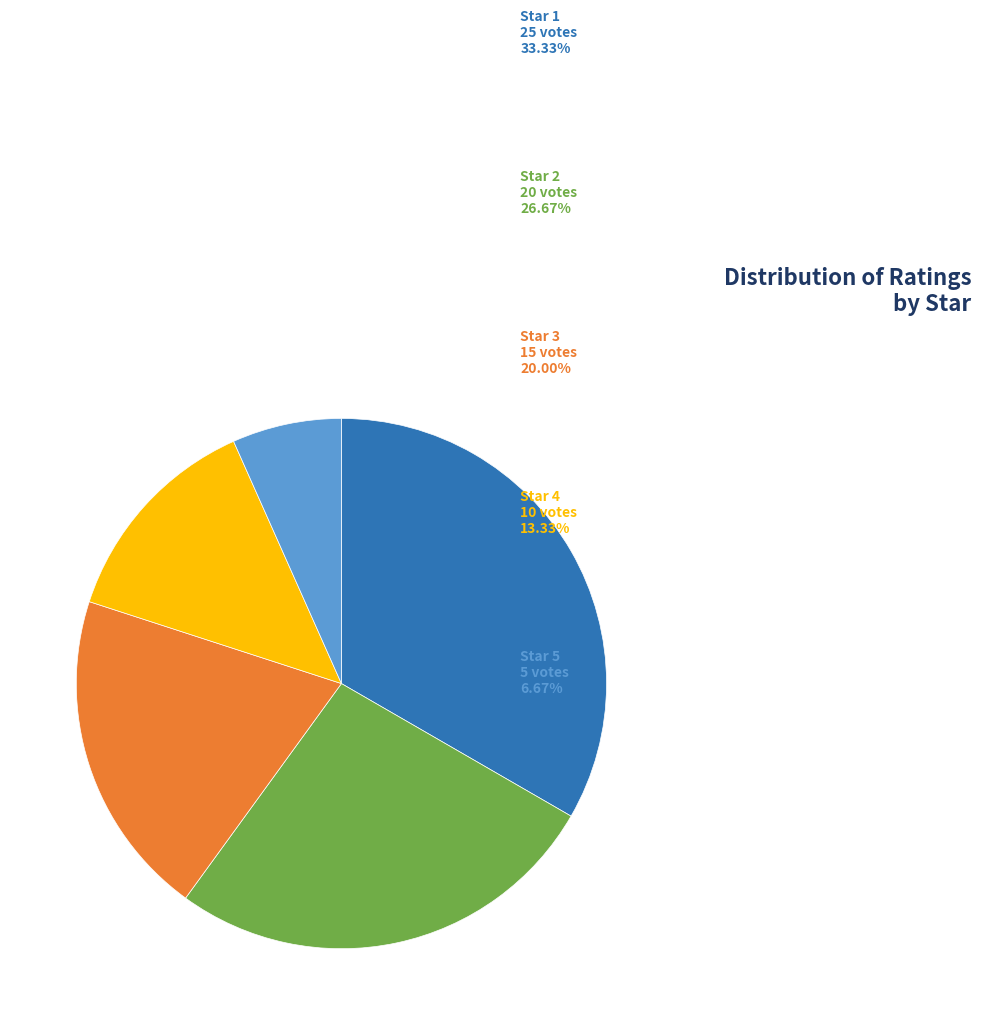

Does any single category account for the majority?

No